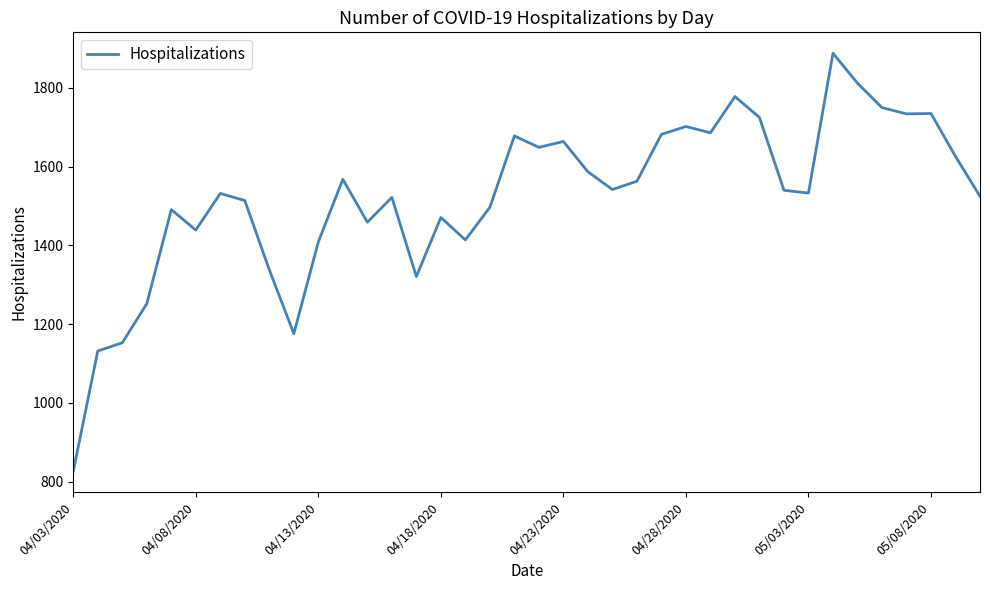

What is the minimum value shown in the chart?

827